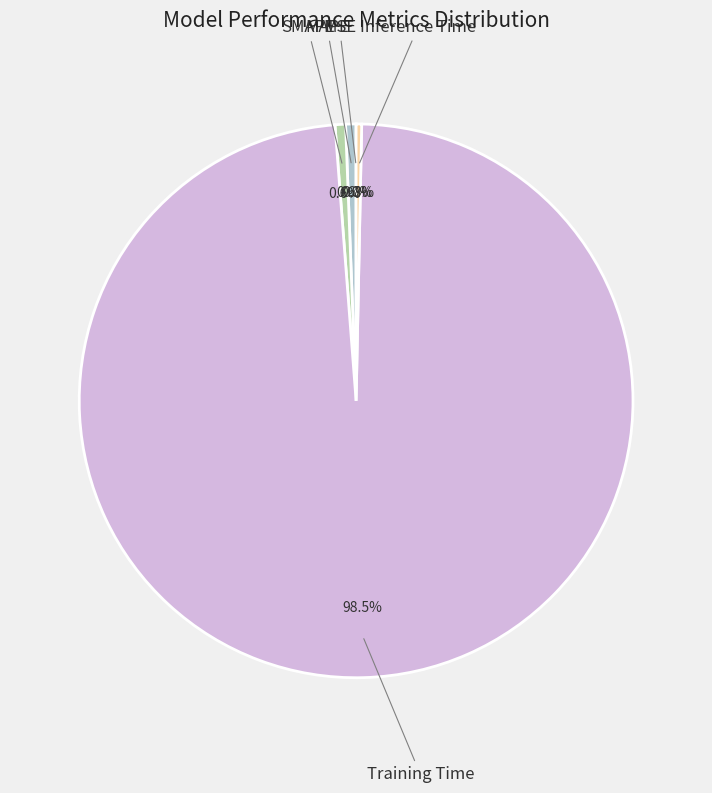

To the nearest percent, what is the average slice percentage?

20%